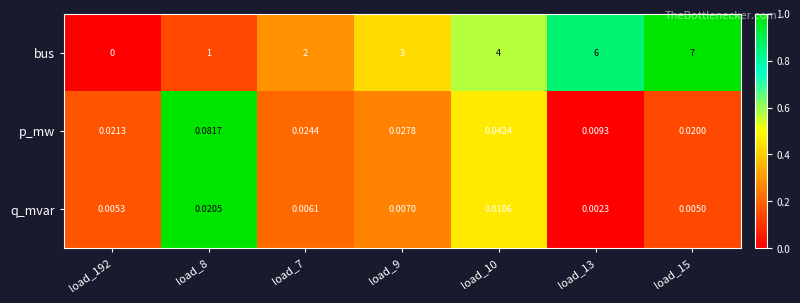

Which series has the largest range (max minus min)?

bus